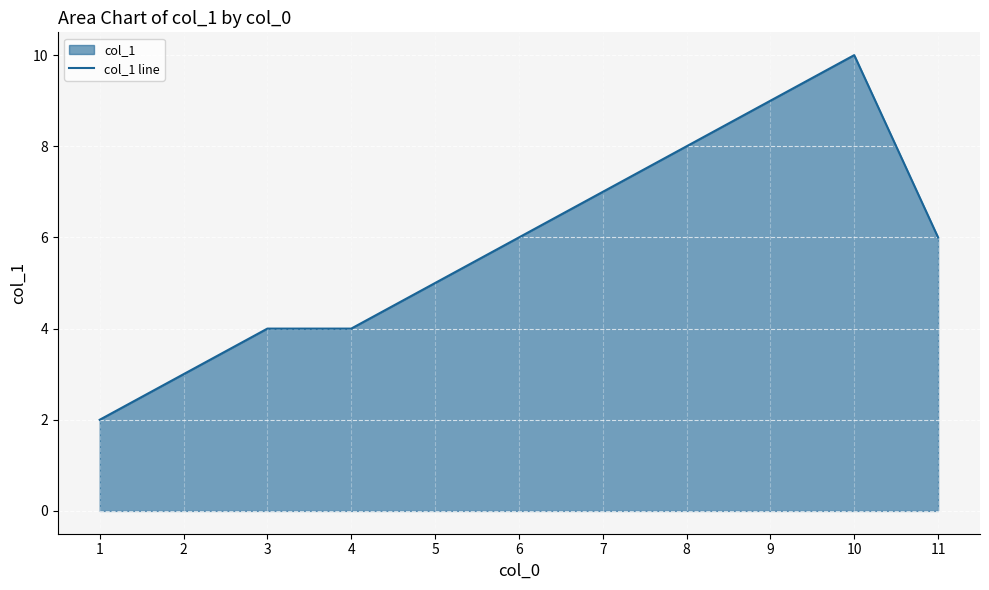

How many values are below 6?

5